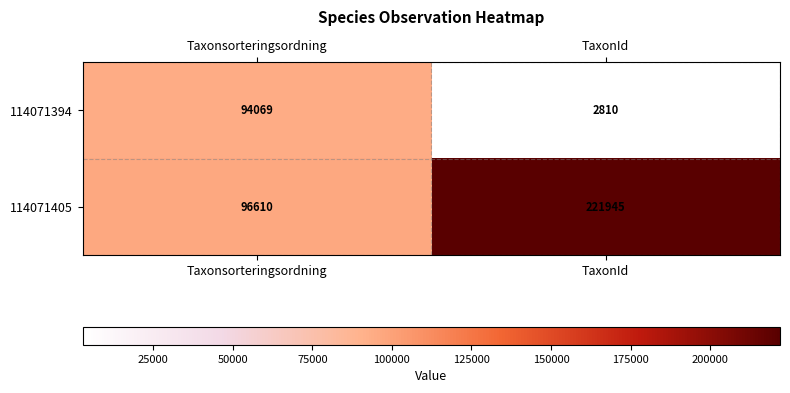

Reading left to right, what are all the values shown in this chart?

114071394: Taxonsorteringsordning=94069	TaxonId=2810
114071405: Taxonsorteringsordning=96610	TaxonId=221945